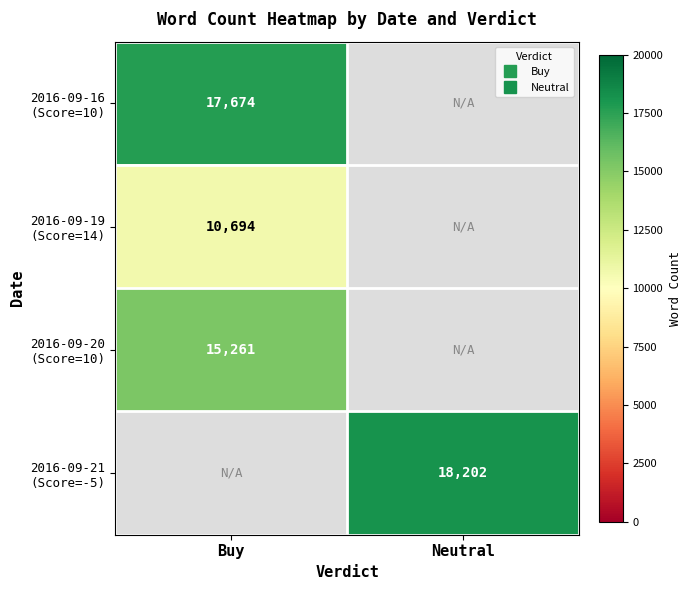

List the series in order of their peak value, lowest first.

2016-09-19 (Score=14), 2016-09-20 (Score=10), 2016-09-16 (Score=10), 2016-09-21 (Score=-5)